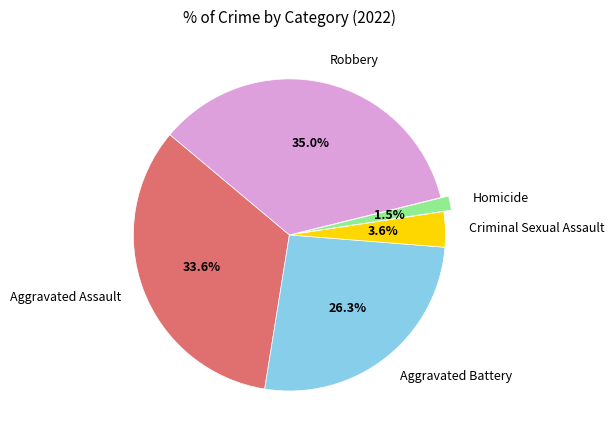

Rank the categories by value from highest to lowest.

Robbery, Aggravated Assault, Aggravated Battery, Criminal Sexual Assault, Homicide